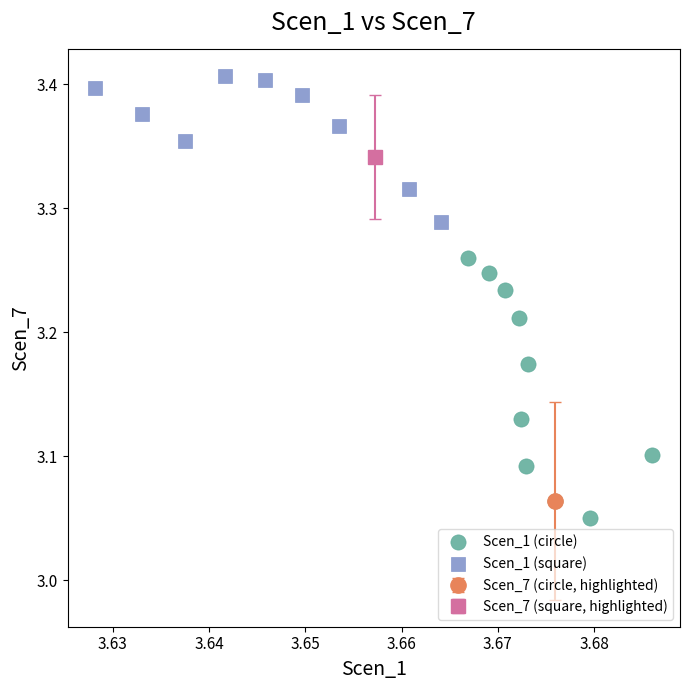

Which series has the widest spread of Y values?

Scen_1 (circle)